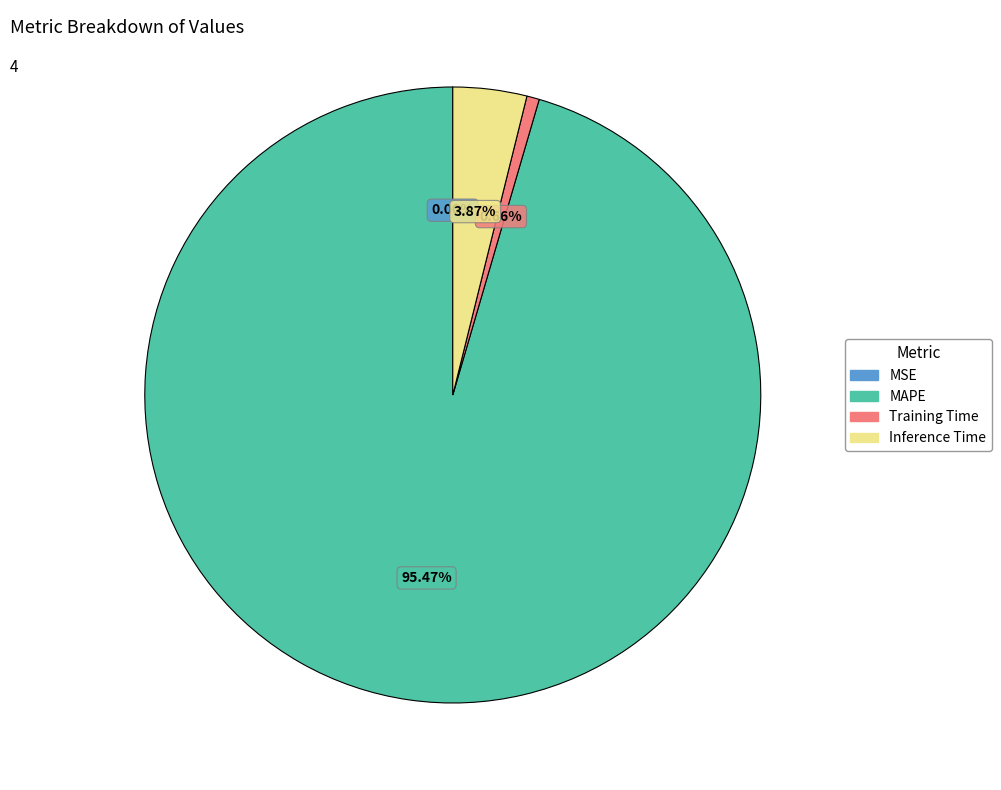

What is the largest slice in the pie chart?

MAPE